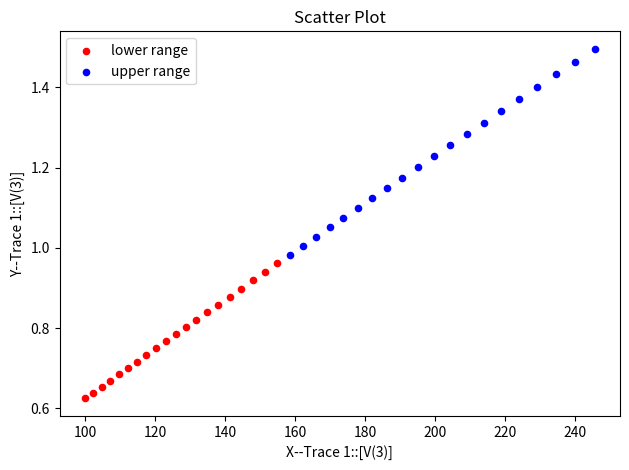

Which series has the largest Y range (max minus min)?

upper range